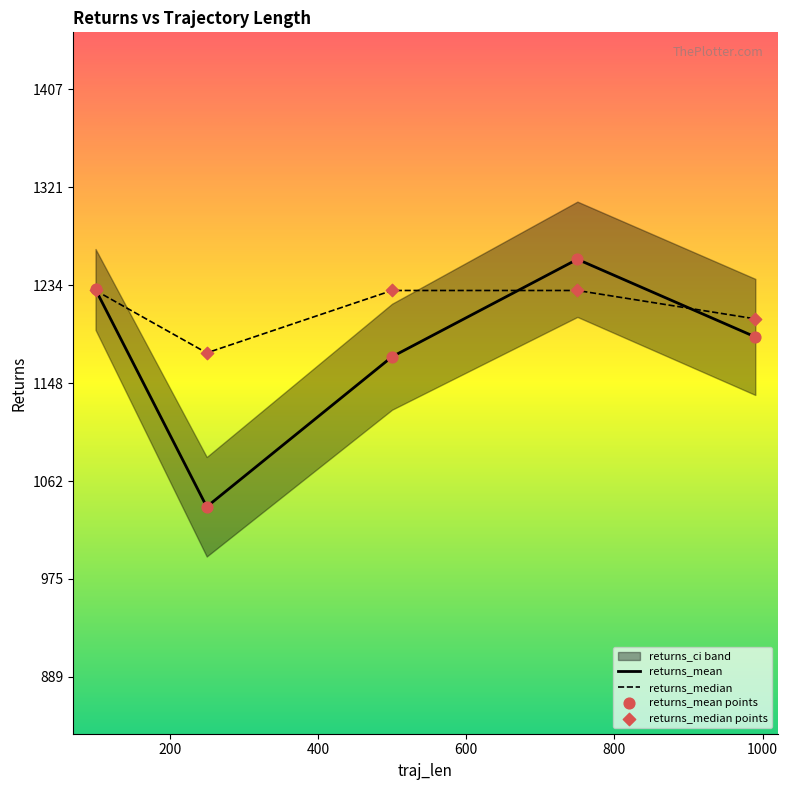

Which series has the largest Y range (max minus min)?

returns_mean